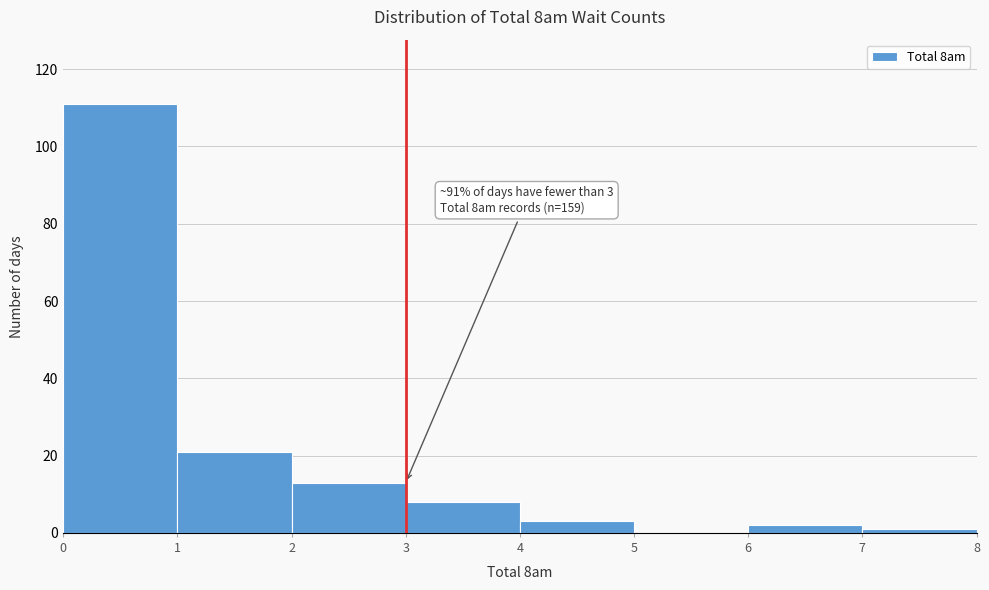

Over which range of the x-axis is the bar tallest?

0 to 1